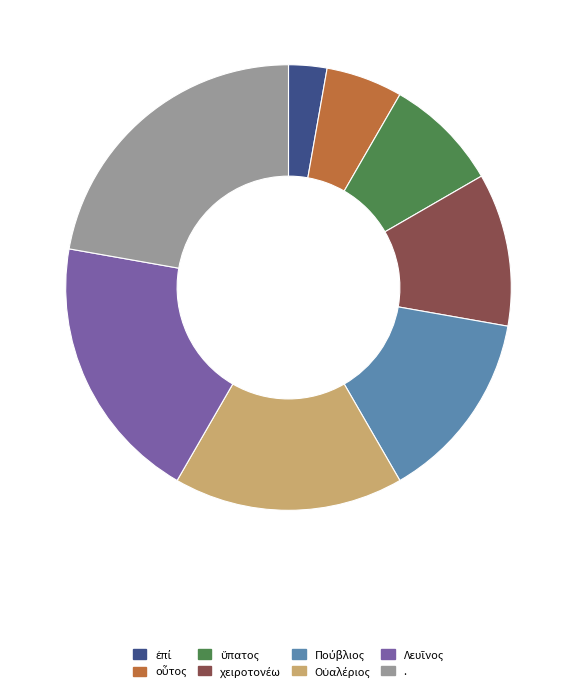

Is . the majority of the pie?

No